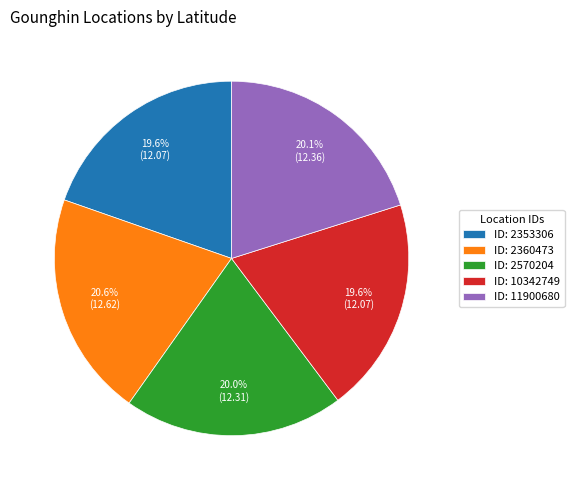

Is there any slice that represents more than half of the pie?

No